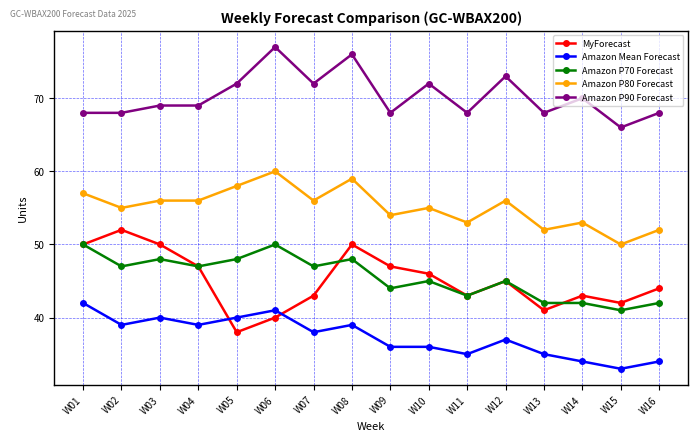

True or false: Amazon Mean Forecast and Amazon P90 Forecast cross at least once.

False